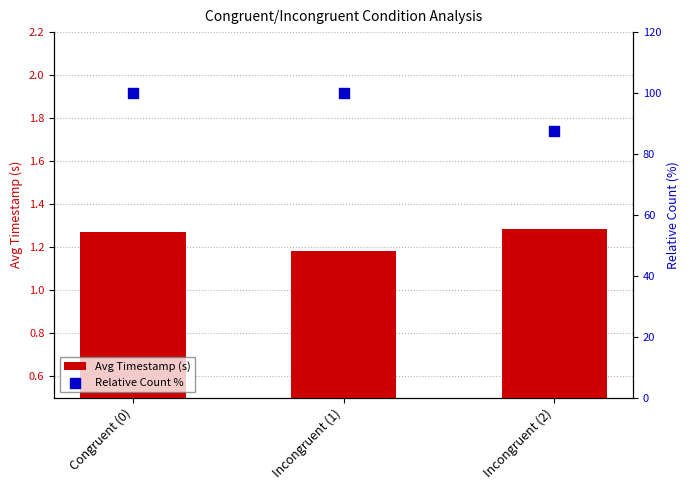

What are all the series names shown in the legend?

Avg Timestamp (s), Relative Count %